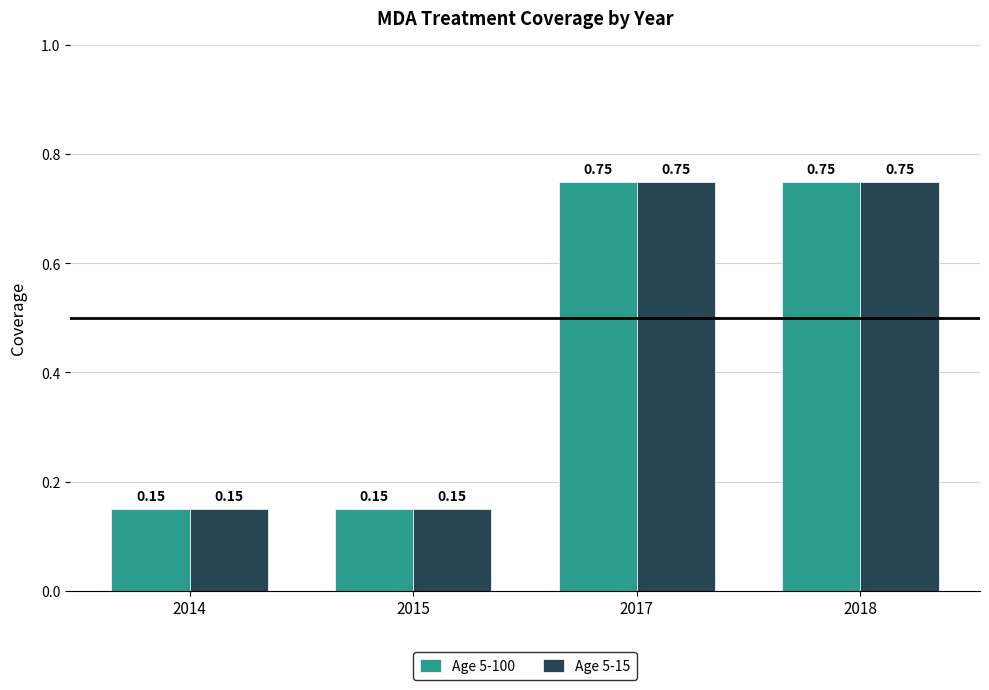

What is the total value across all series at 2018?

1.5